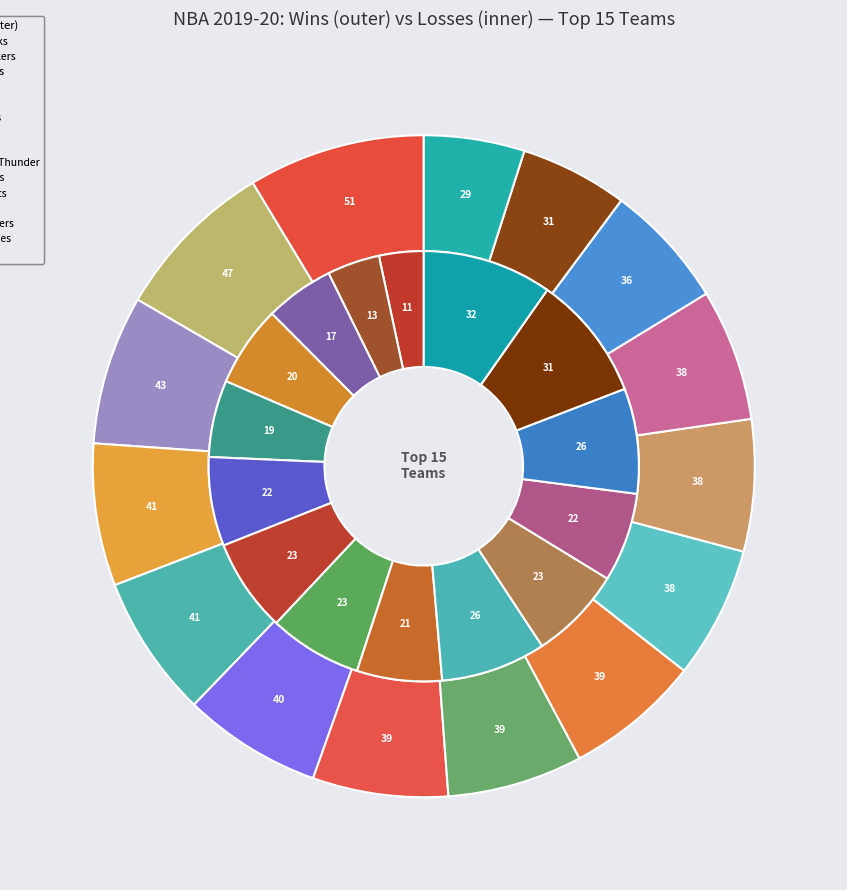

To the nearest percent, what is the difference between the largest and smallest slice percentages?

4%